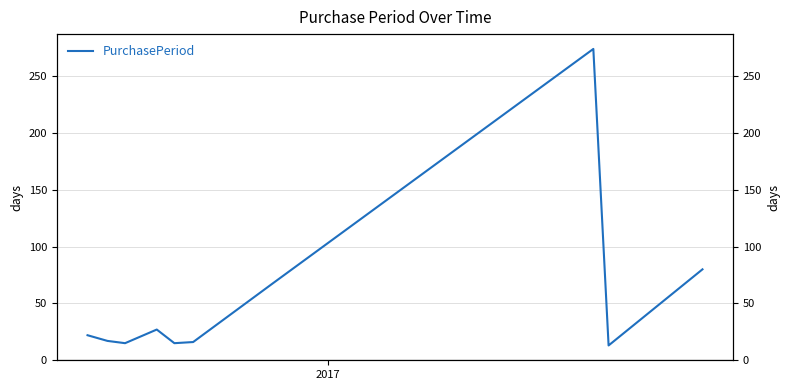

True or false: the data has more than 1 interior local peaks.

True